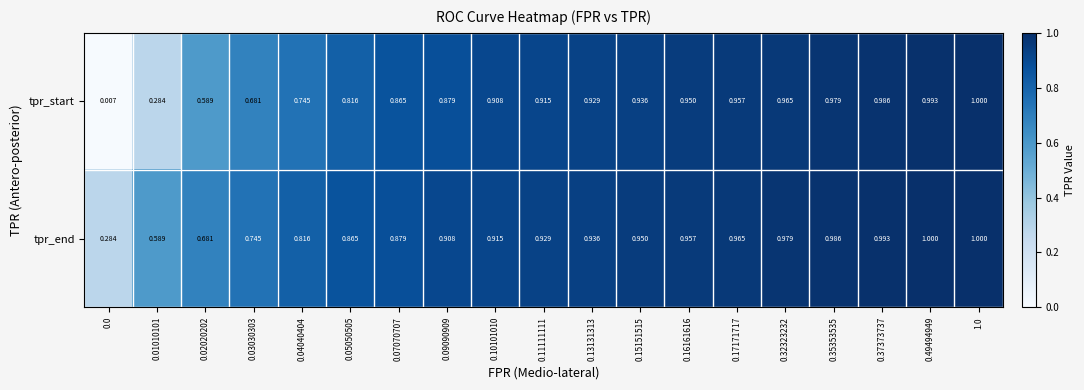

Rank the series at 0.03030303 from lowest to highest value.

tpr_start, tpr_end